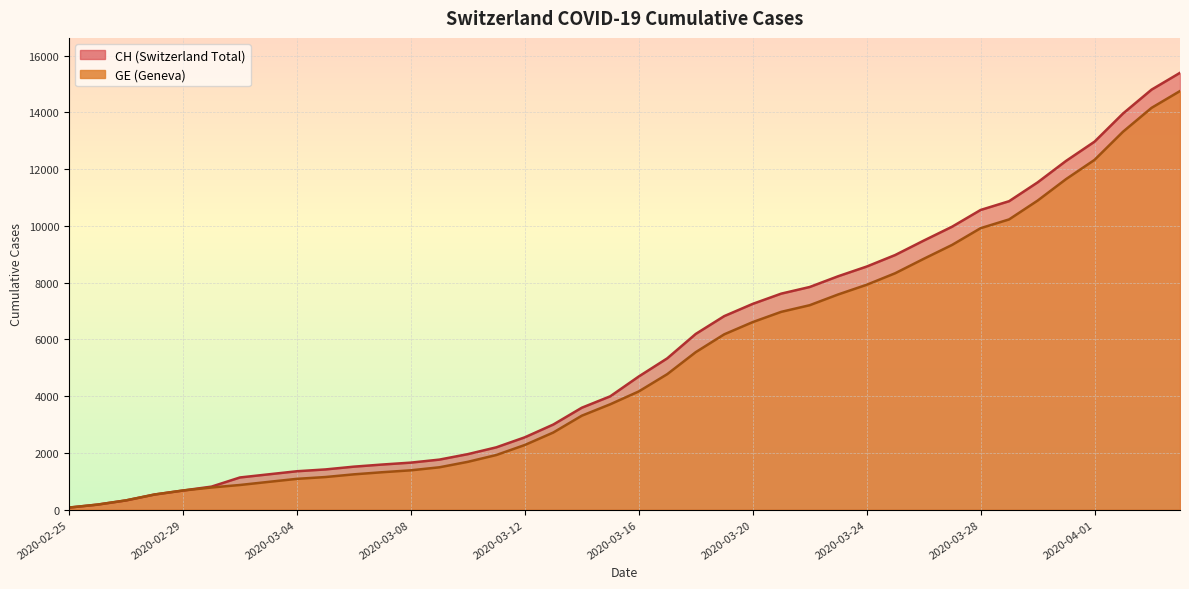

Reading left to right, extract all data points from this chart.

CH: 72	177	325	532	673	810	1133	1243	1352	1416	1514	1589	1656	1762	1955	2195	2548	2998	3590	3993	4691	5330	6190	6818	7249	7610	7844	8223	8564	8970	9477	9969	10558	10867	11529	12287	12965	13957	14797	15390
GE: 72	177	325	532	673	780	868	977	1084	1148	1243	1318	1385	1491	1684	1924	2277	2717	3309	3712	4164	4773	5548	6176	6607	6968	7202	7581	7922	8328	8835	9327	9916	10225	10887	11645	12323	13315	14155	14748